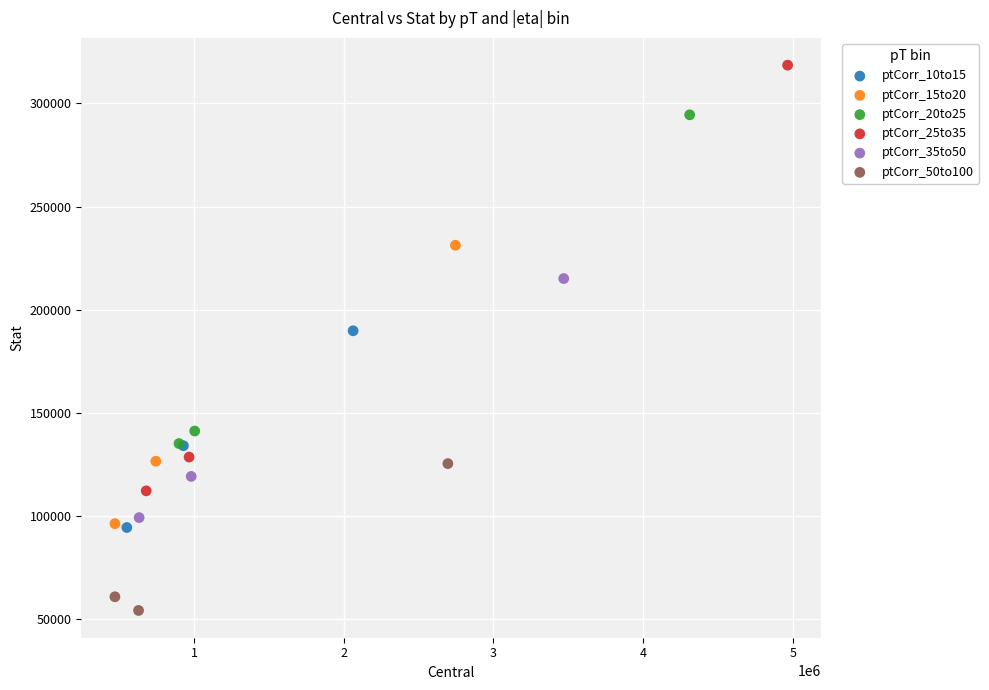

Which series contains the lowest Y value?

ptCorr_50to100